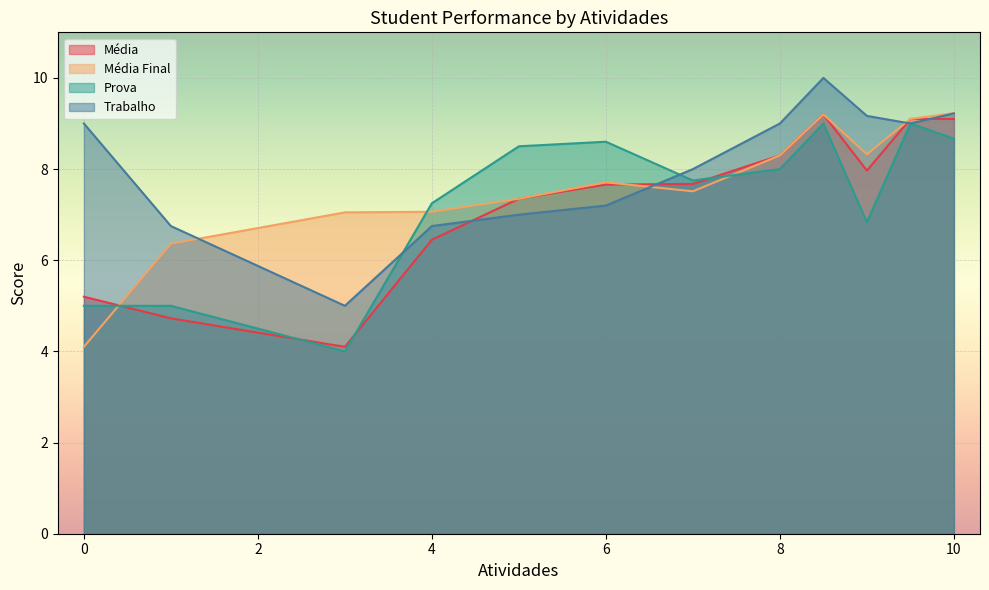

What is the label of the 34th point from the right?

9